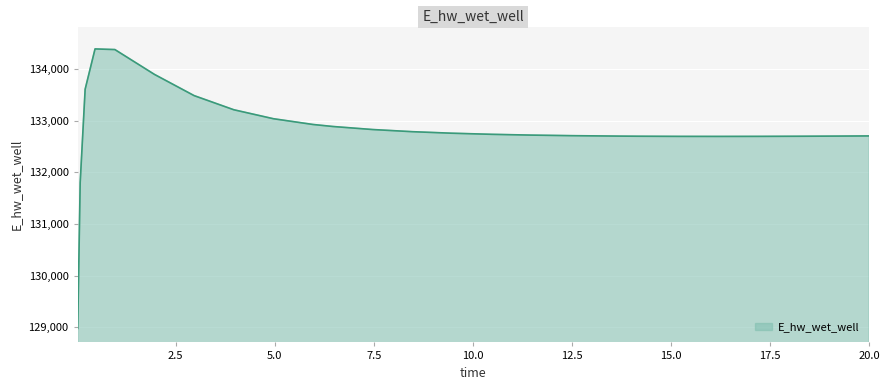

What is the maximum value shown in the chart?

134386.8